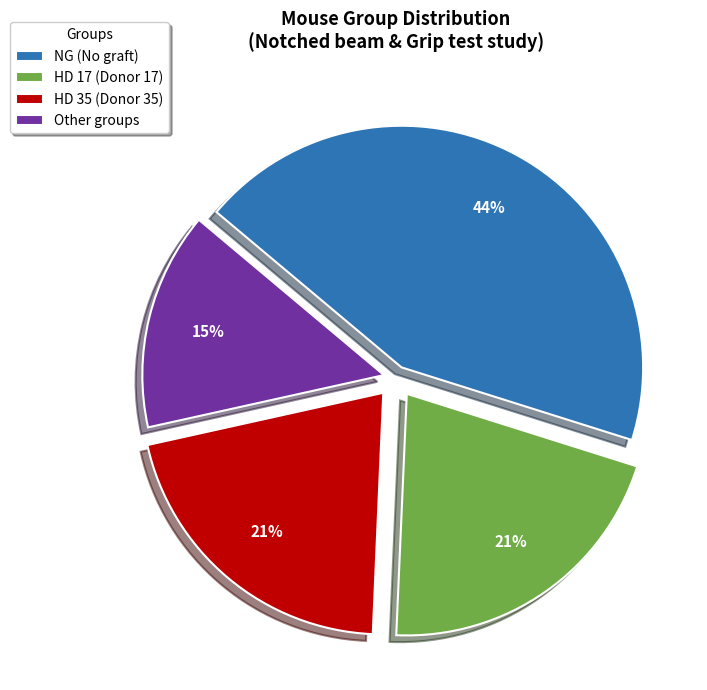

The Other slice represents 1% of the pie. True or false?

False